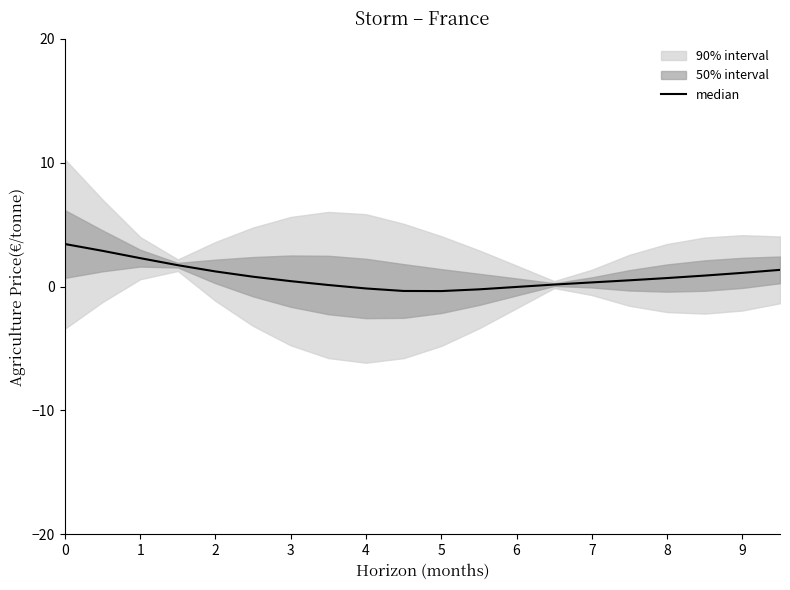

List the labels in order of value, smallest first.

10, 9, 11, 8, 12, 7, 13, 14, 6, 15, 16, 5, 17, 18, 4, 19, 3, 2, 1, 0